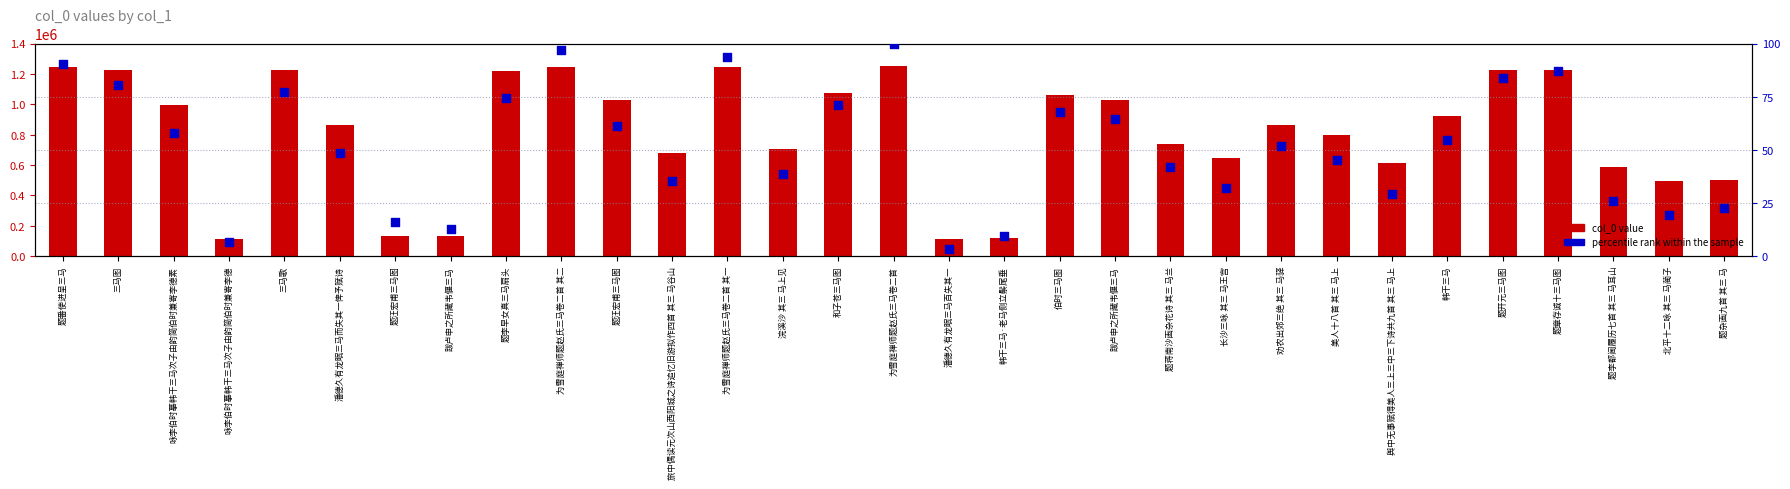

Is the value of col_0 value at 潘德久有龙眠三马百失其一 greater than the value of percentile rank within the sample at 题章存诚十三马图?

Yes